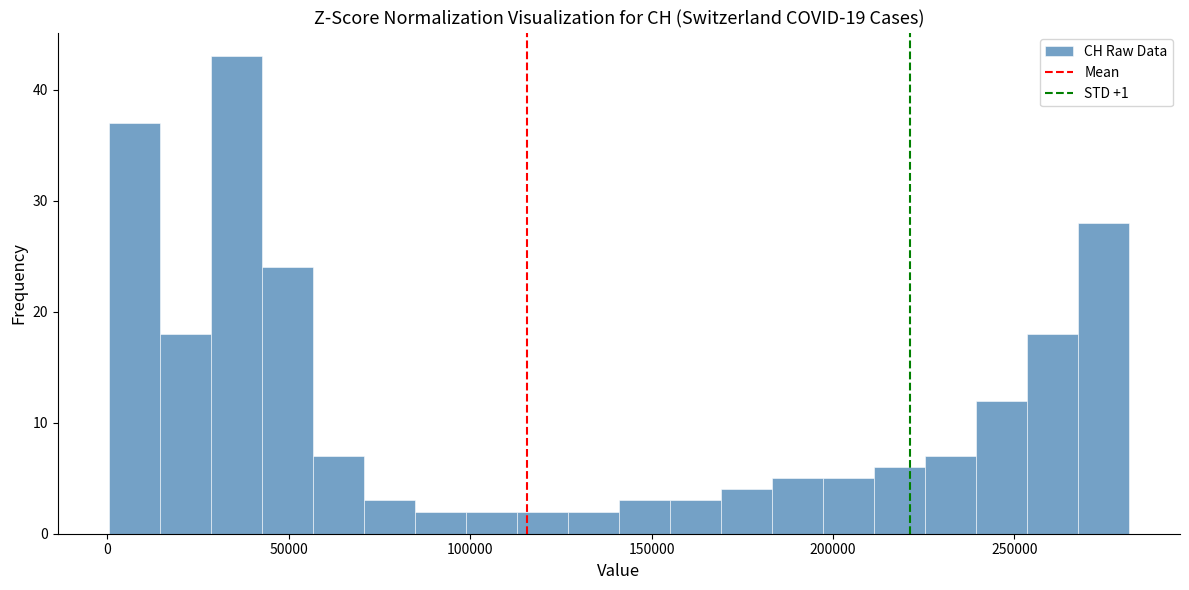

Around what value on the x-axis is the tallest bar? Give the approximate position of its centre, as read against the axis.

35000